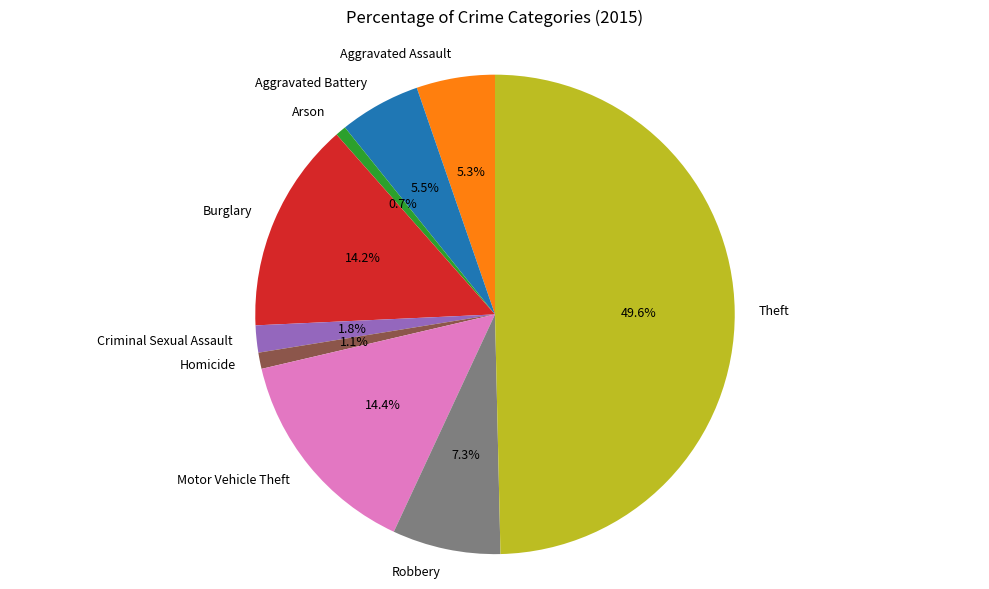

What is the largest slice in the pie chart?

Theft